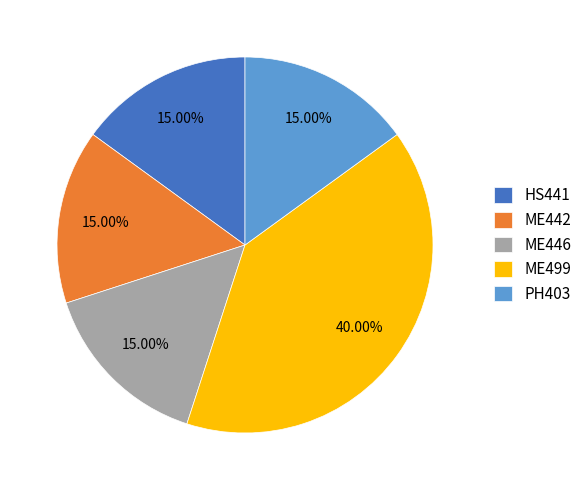

Do HS441 and ME446 together represent more than half of the pie?

No